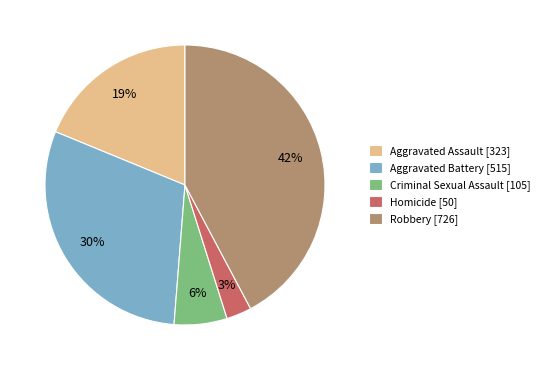

Is it true that Aggravated Battery is 43% of the pie?

False